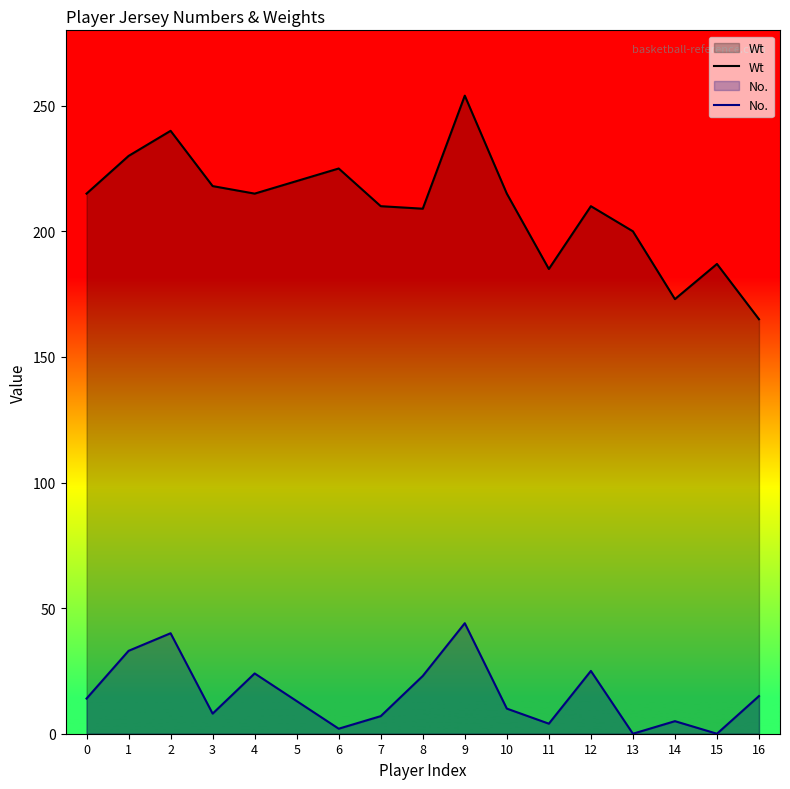

What is the highest value of the Wt series?

254